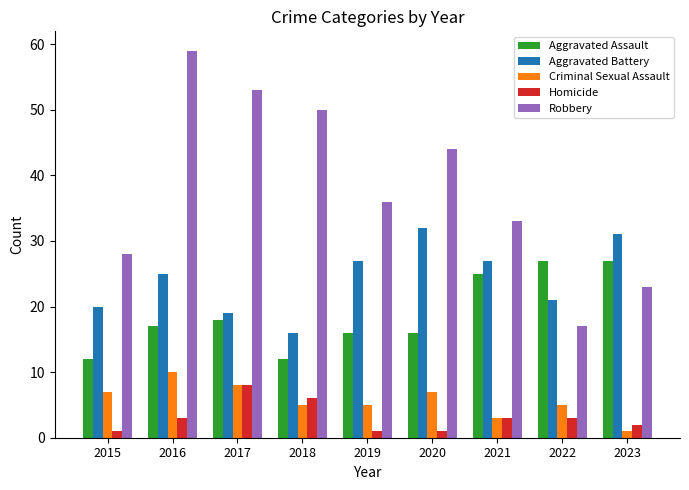

What is the spread (max minus min) of values at 2018?

45